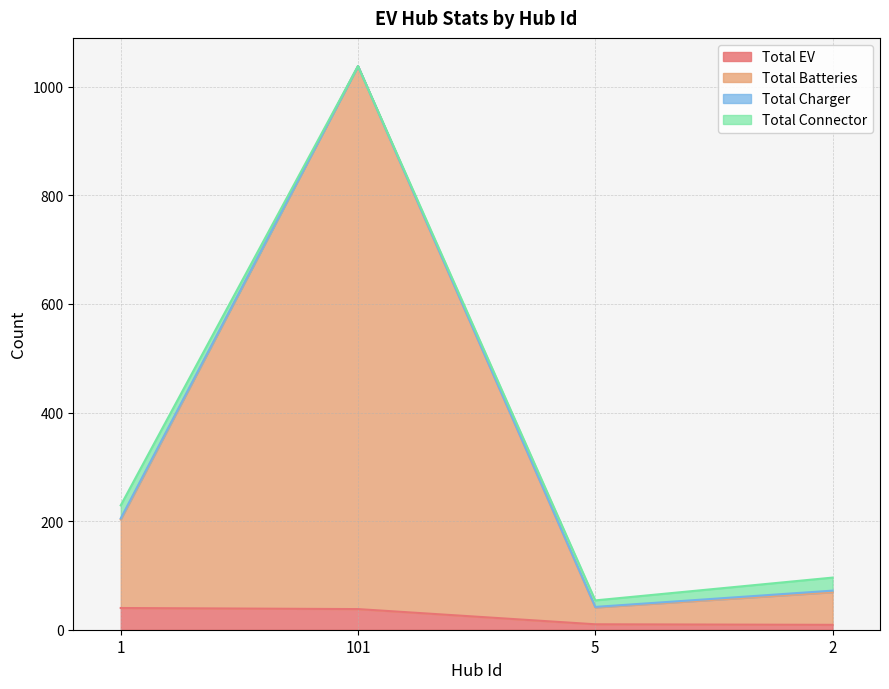

What is the value of the Total EV point at the 1st from the left?

40